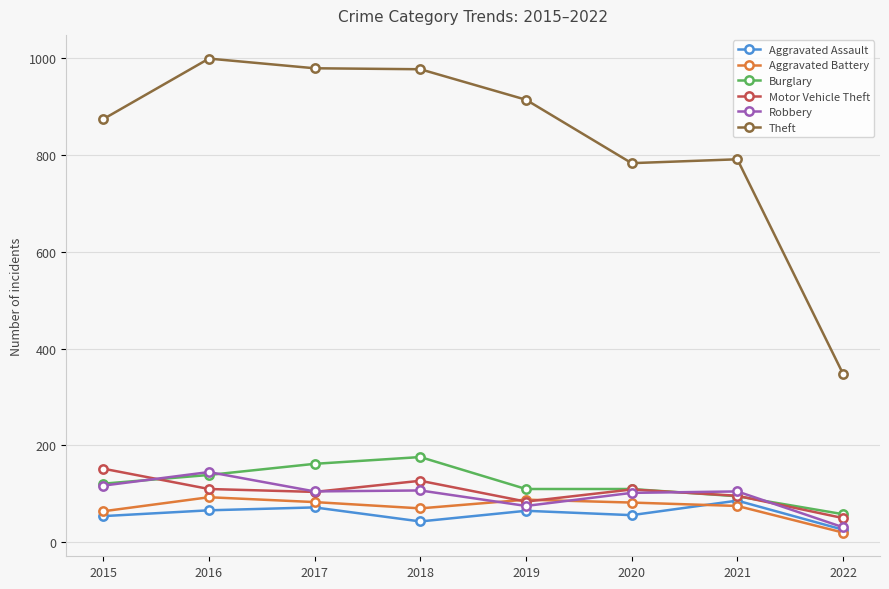

What is the greatest value displayed?

999